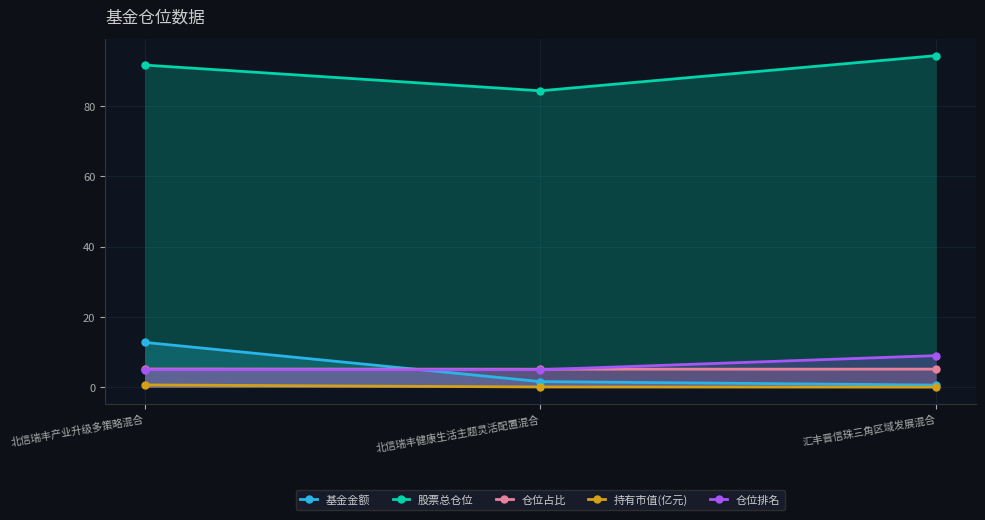

List the series in order of their peak value, highest first.

股票总仓位, 基金金额, 仓位排名, 仓位占比, 持有市值(亿元)